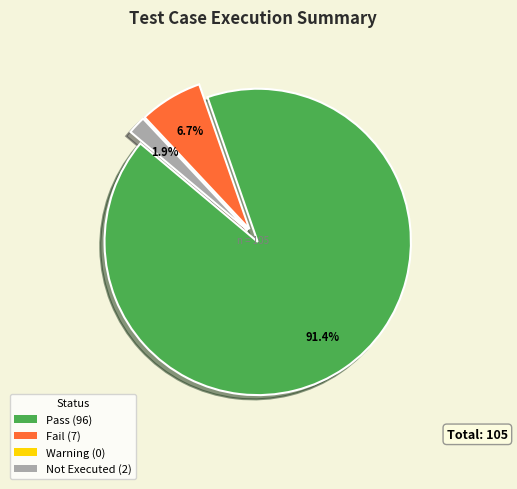

What is the largest slice in the pie chart?

Pass